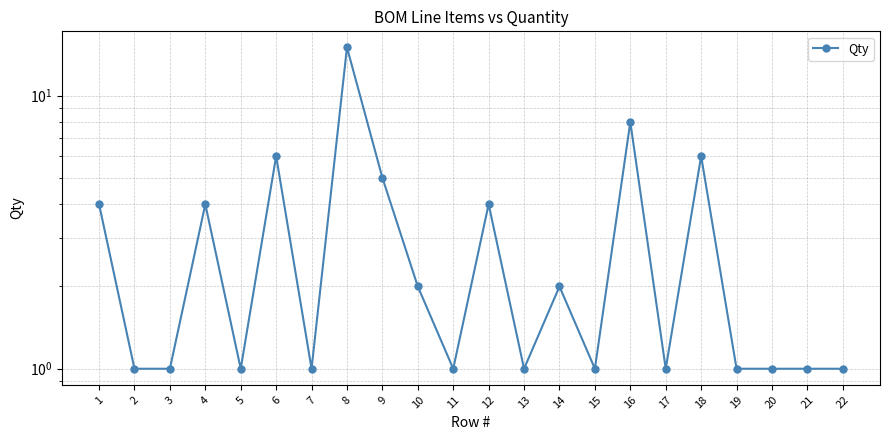

What is the ratio of the value at 4 to the value at 6?

0.7